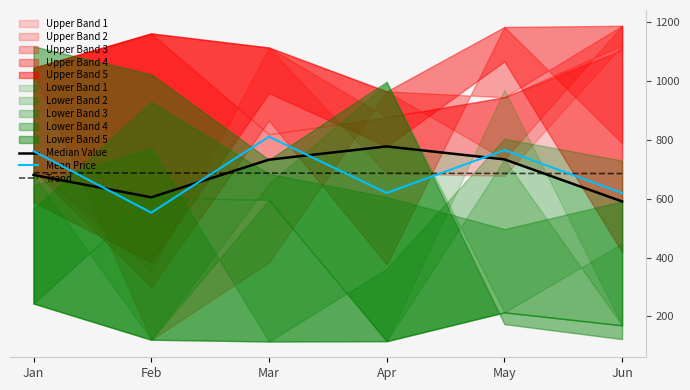

Does the chart display data point markers on the line(s)?

No